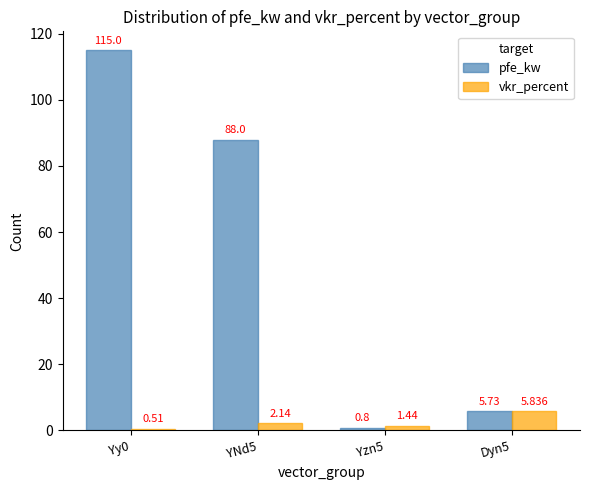

Between Yzn5 and Dyn5, which series saw the biggest shift?

pfe_kw